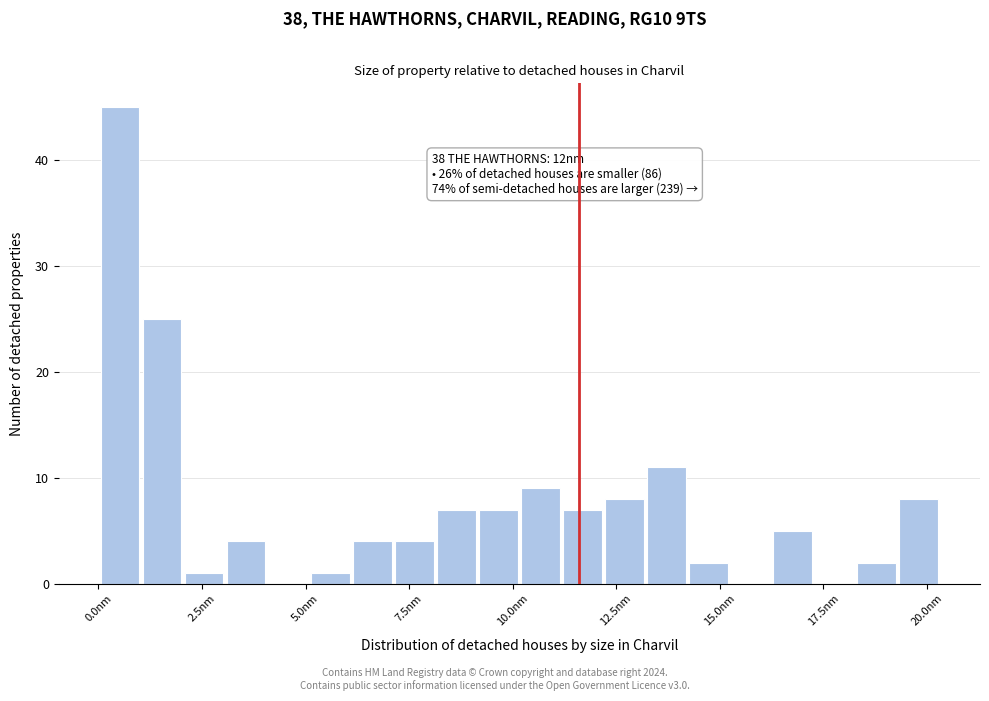

Around what value on the x-axis is the tallest bar? Give the approximate position of its centre, as read against the axis.

0.5